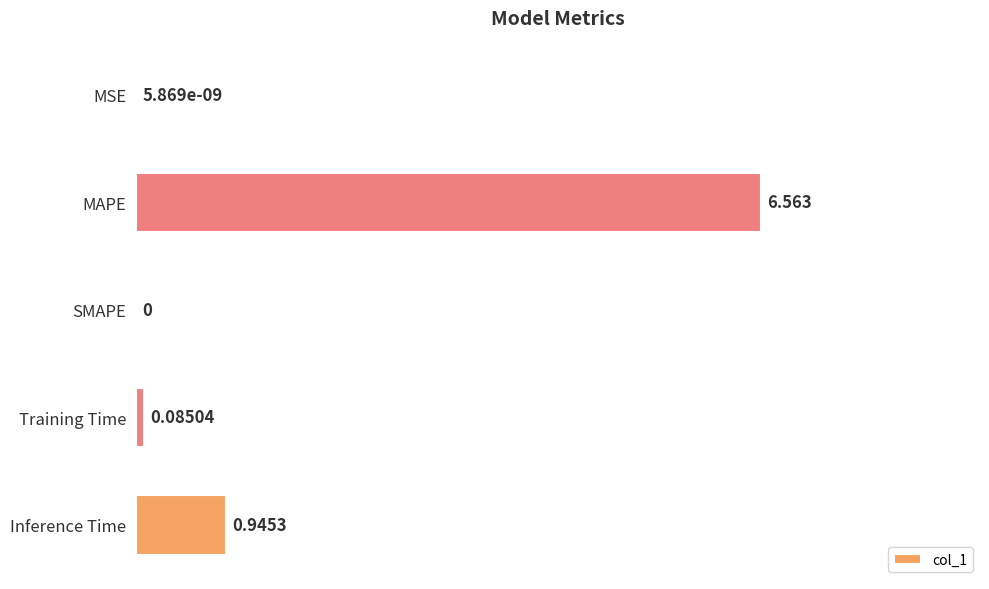

Where is the data nearest to the value 3?

Inference Time